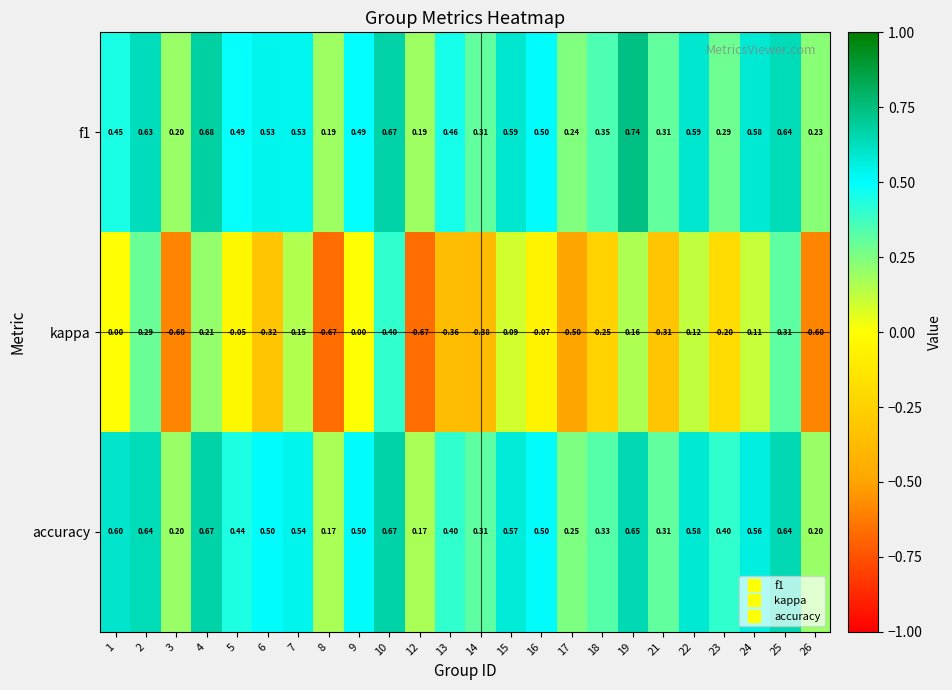

What is the total value across all series at 9?

1.0